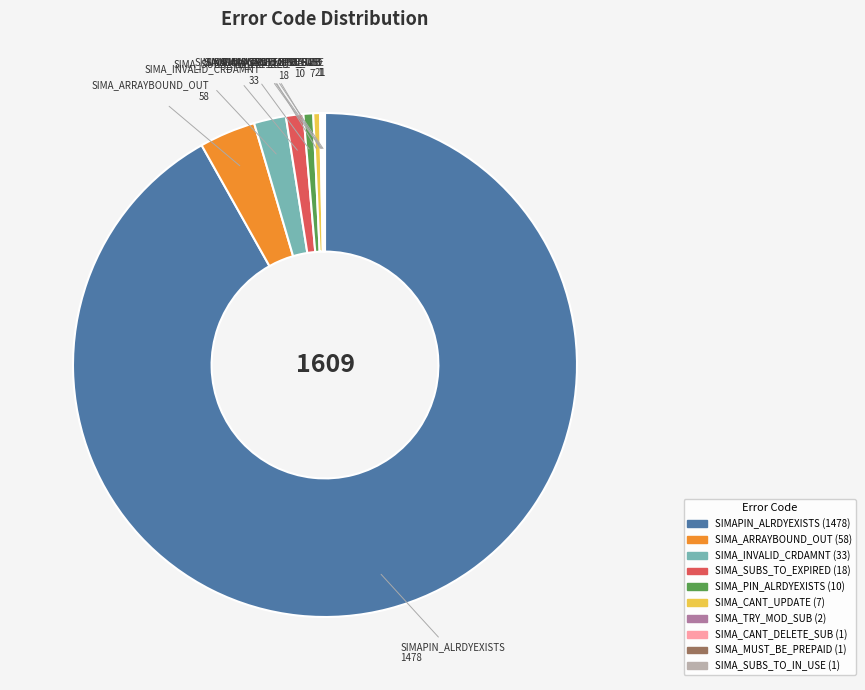

Which category has the biggest portion of the pie?

SIMAPIN_ALRDYEXISTS